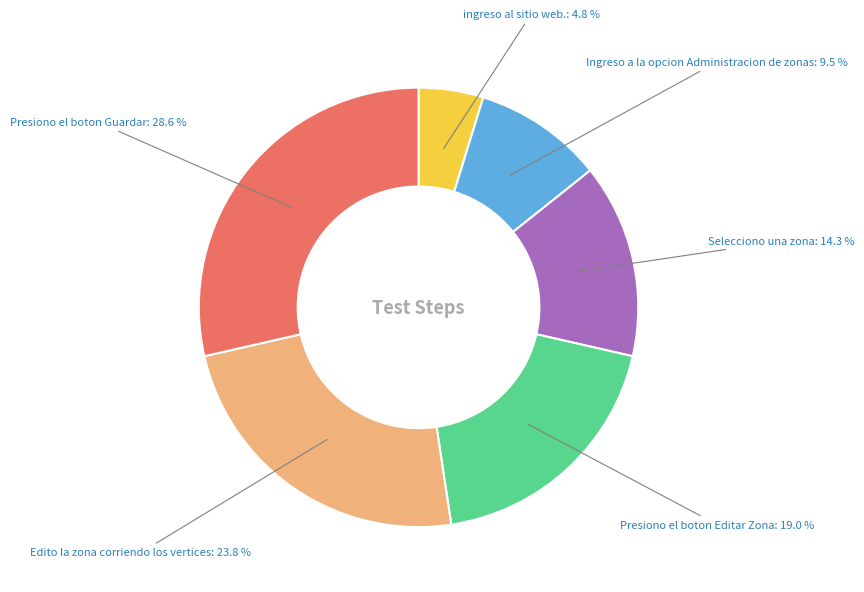

Does any single category account for the majority?

No